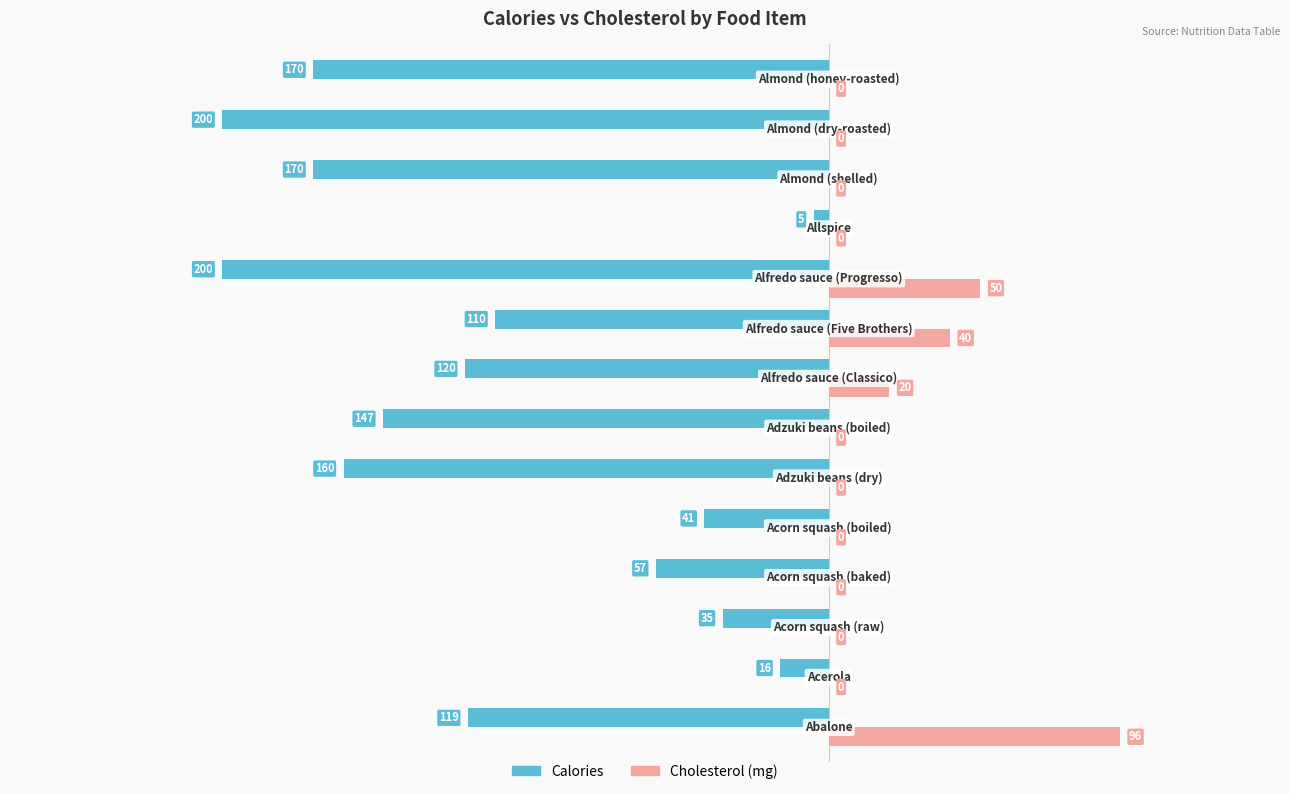

What is the highest value of the Cholesterol (mg) series?

96